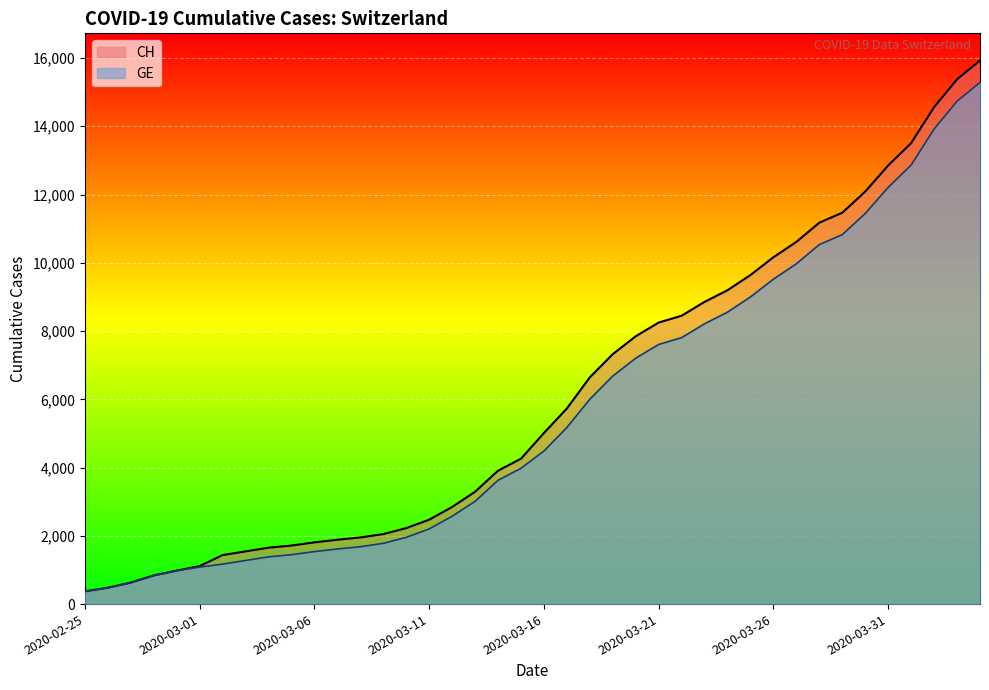

What are all the series names shown in the legend?

CH, GE